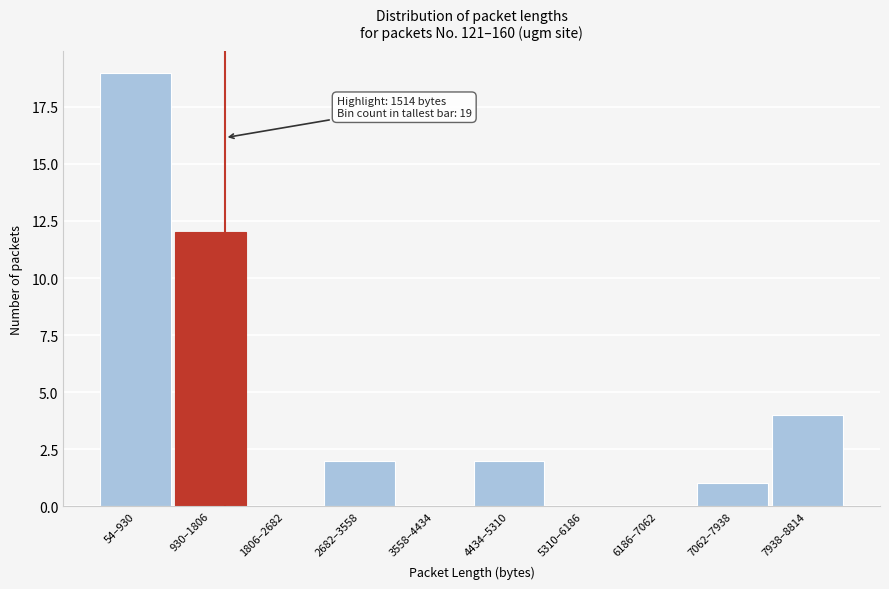

Reading left to right, what are all the values shown in this chart?

54–930=19	930–1806=12	1806–2682=0	2682–3558=2	3558–4434=0	4434–5310=2	5310–6186=0	6186–7062=0	7062–7938=1	7938–8814=4